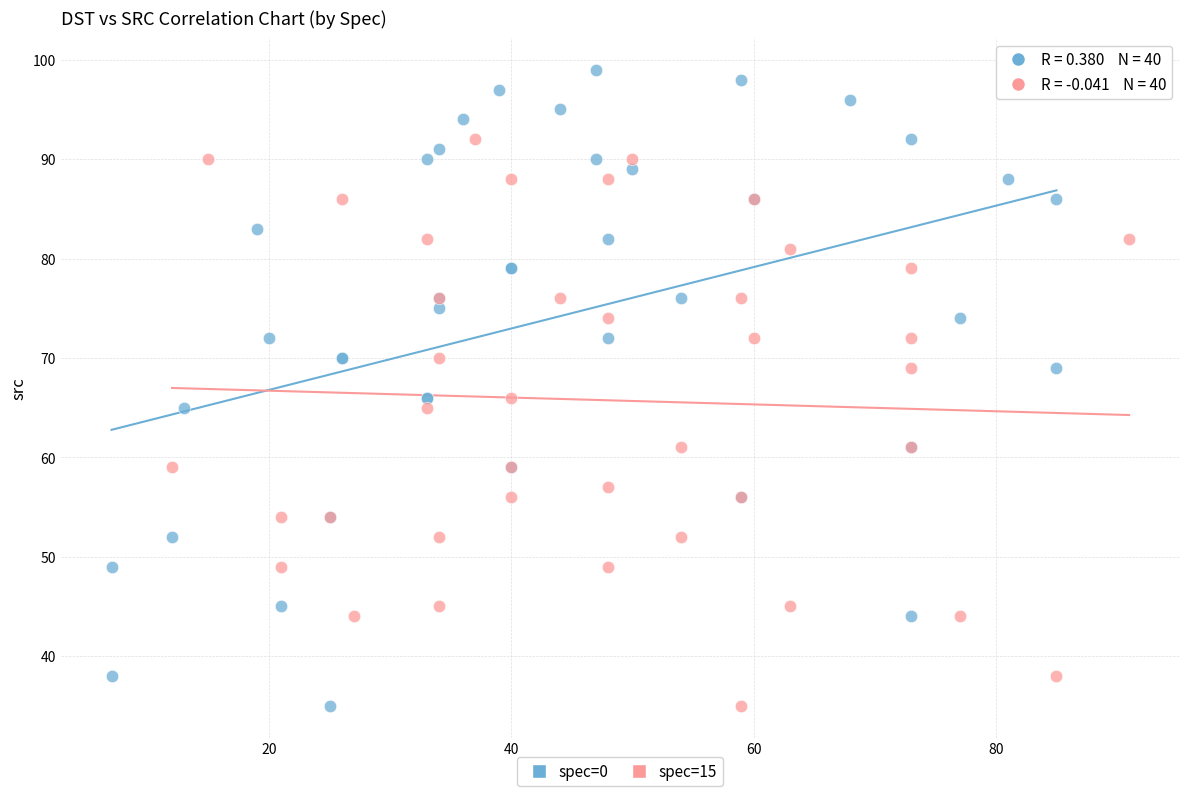

Which series has the largest Y range (max minus min)?

spec=0